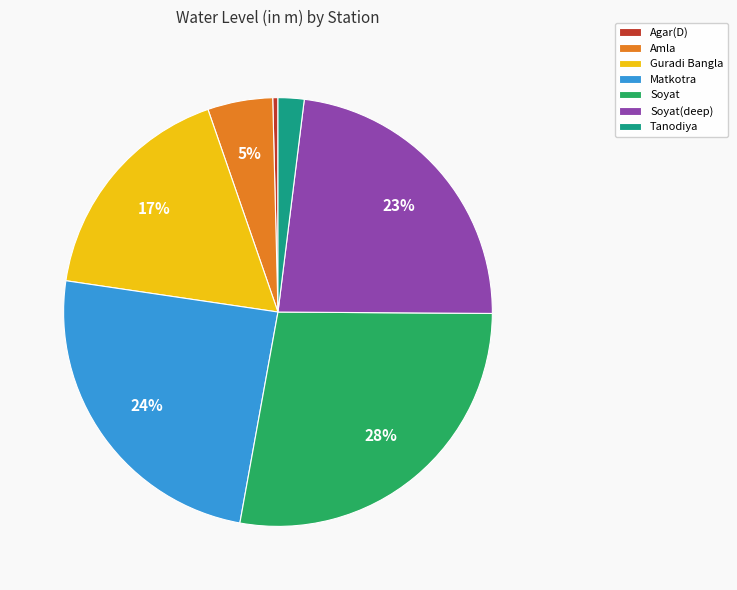

Rank the categories by value from lowest to highest.

Agar(D), Tanodiya, Amla, Guradi Bangla, Soyat(deep), Matkotra, Soyat